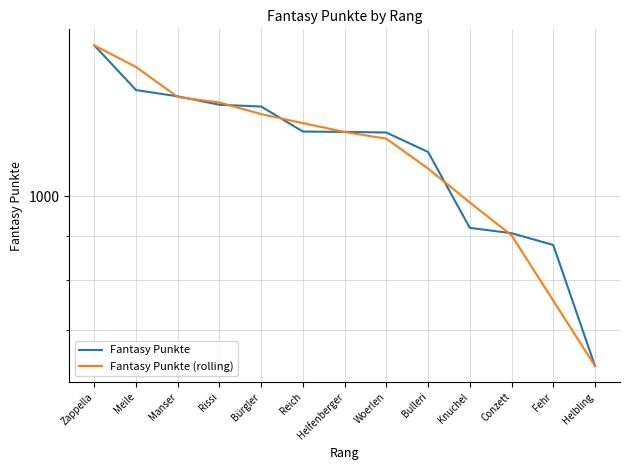

What position from the right is Knuchel?

4